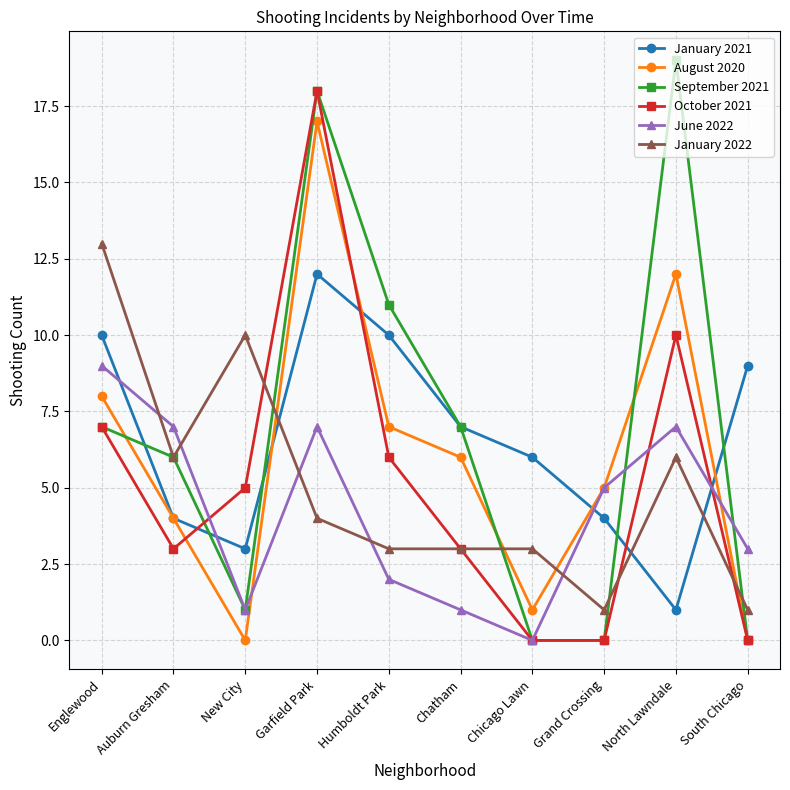

Which series changed the most between New City and Humboldt Park?

September 2021